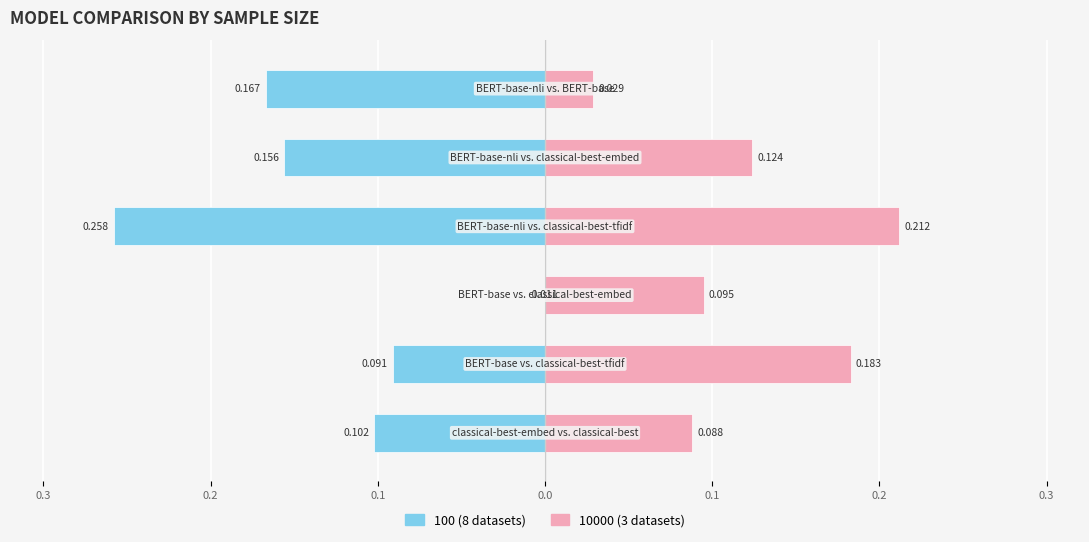

Where does the 100 (8 datasets) series first go above 0?

0.1